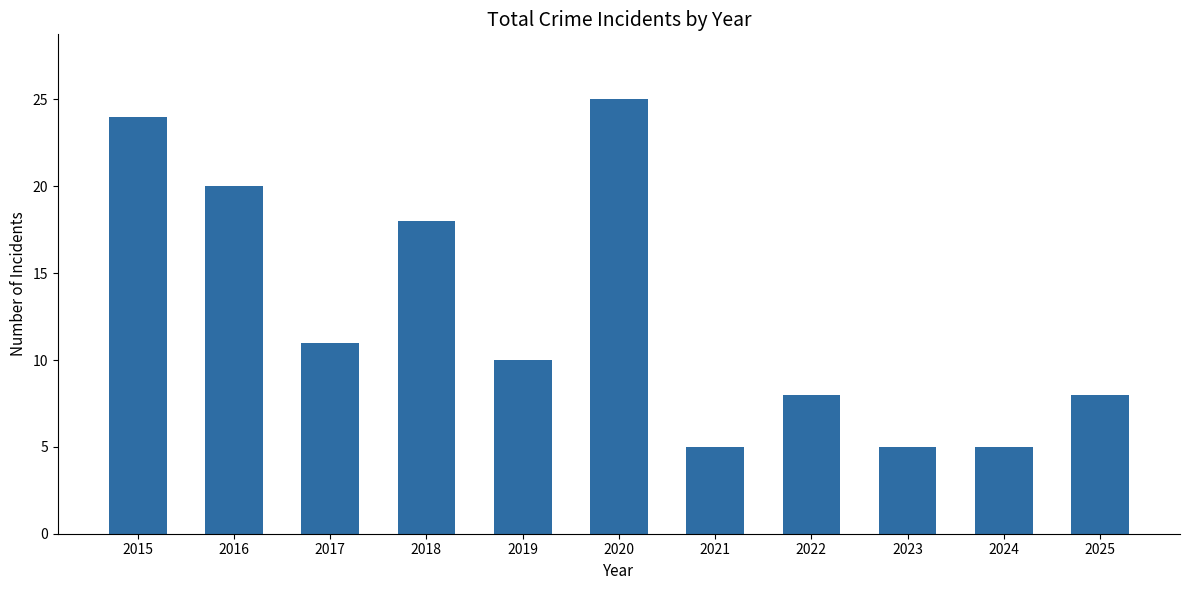

What is the smallest value displayed?

5